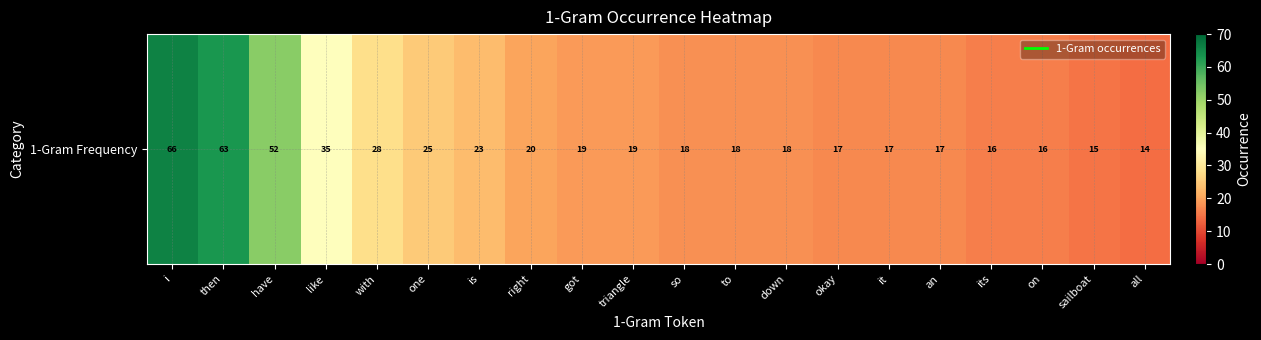

The chart shows a value of 66 at i. True or false?

True